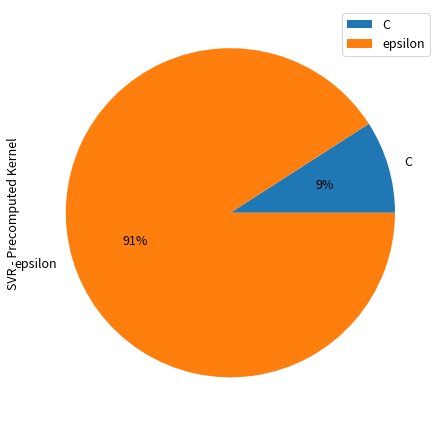

Is the sum of epsilon and C greater than half?

Yes